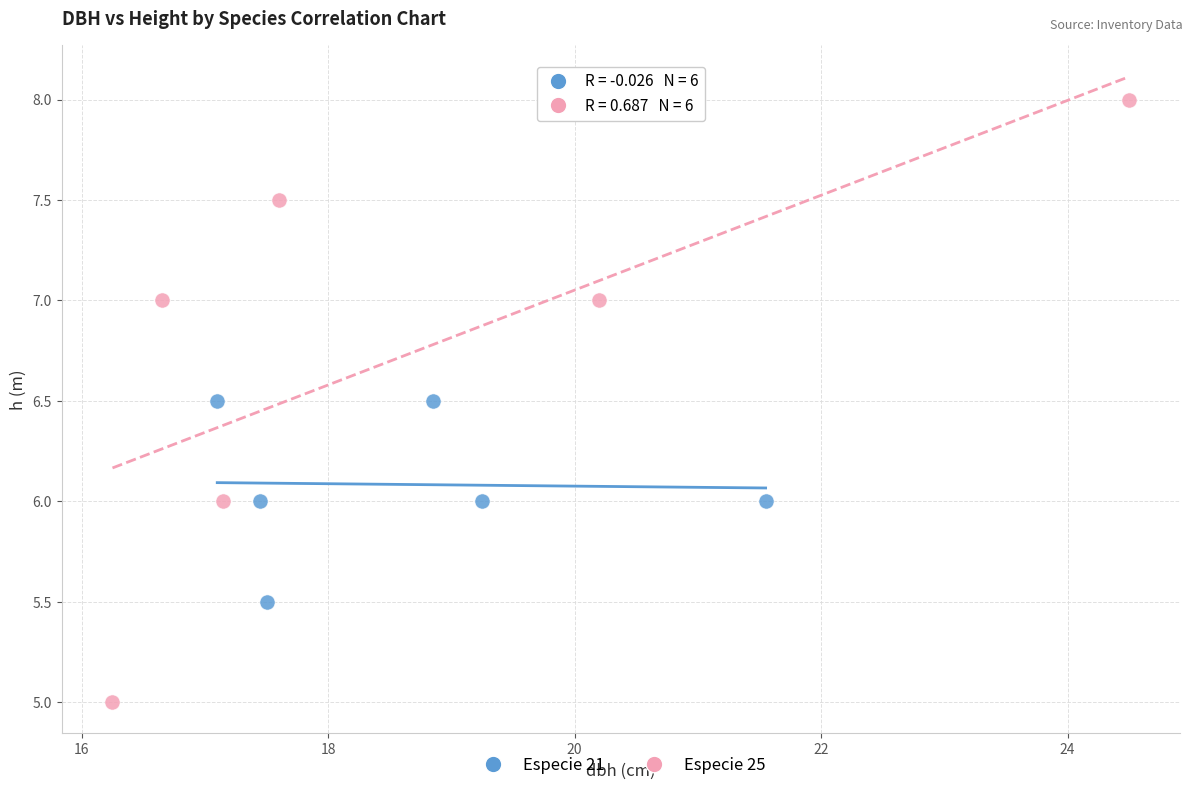

Which series contains the lowest Y value?

Especie 25